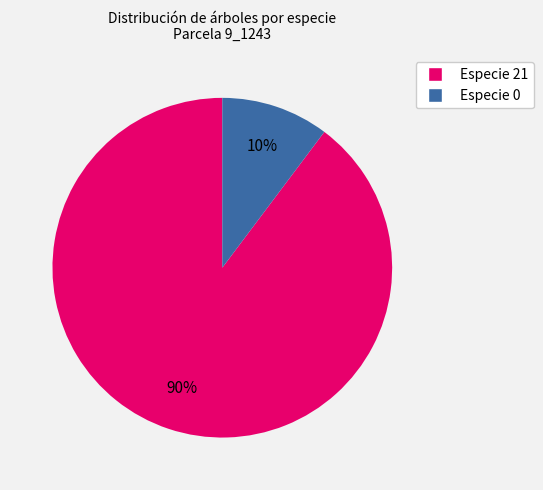

To the nearest percent, what is the average slice percentage?

50%